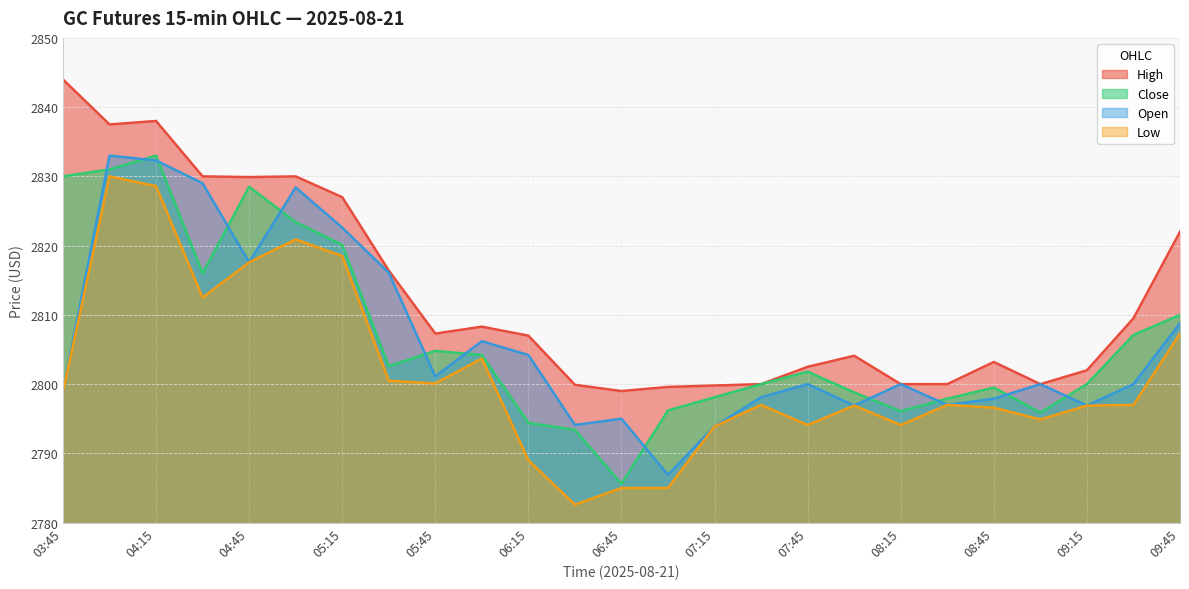

Which category has the lowest value across all series?

06:30